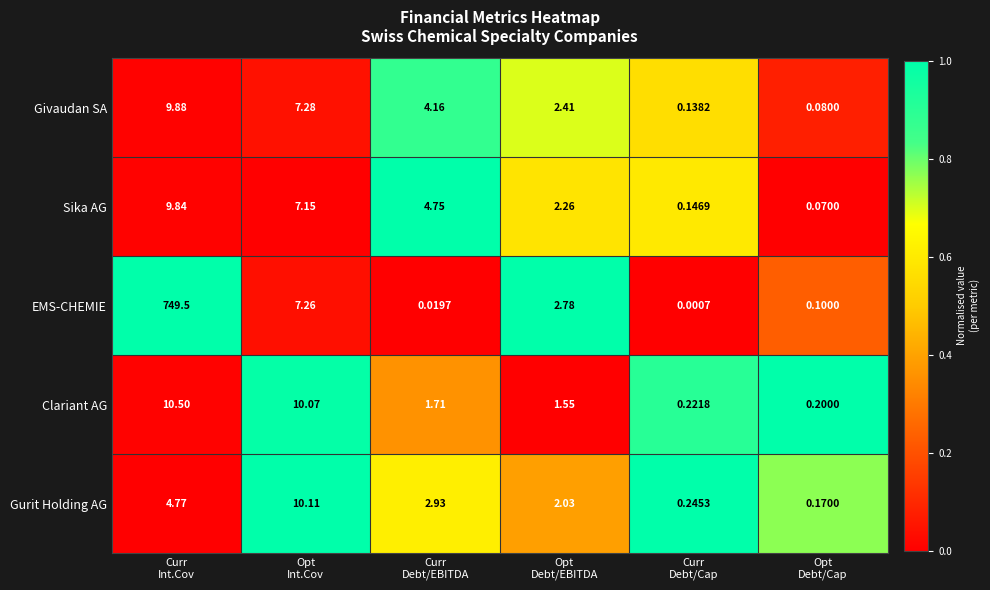

Which series changed the most between Opt
Int.Cov and Curr
Debt/Cap?

Gurit Holding AG